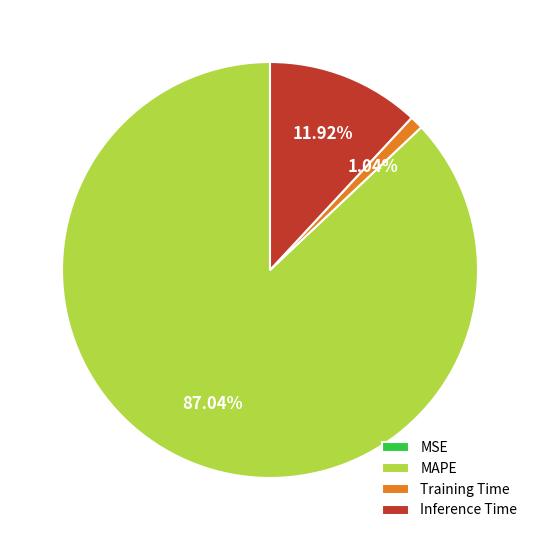

Does MAPE represent more than half of the total?

Yes